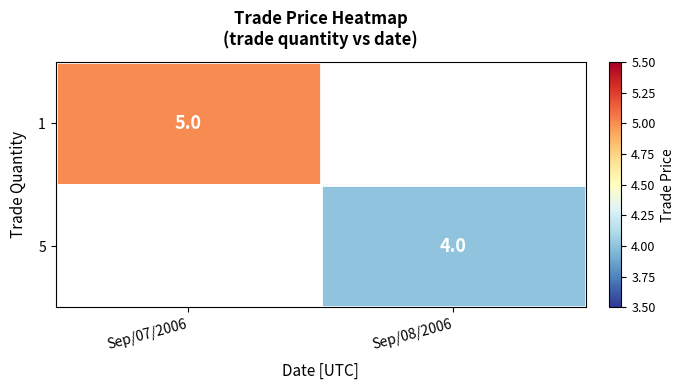

At which category does the chart reach its peak across all series?

Sep/07/2006